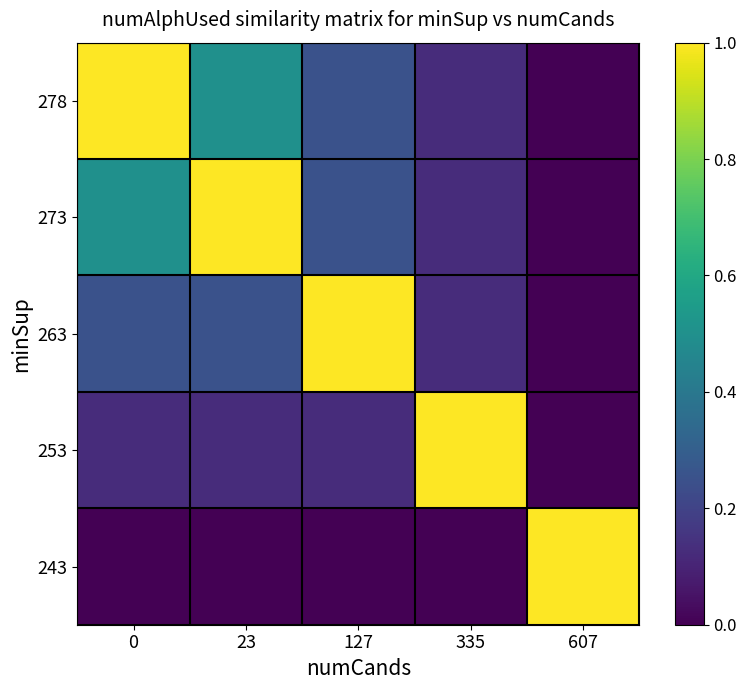

Rank the series by their maximum value, from highest to lowest.

278, 273, 263, 253, 243